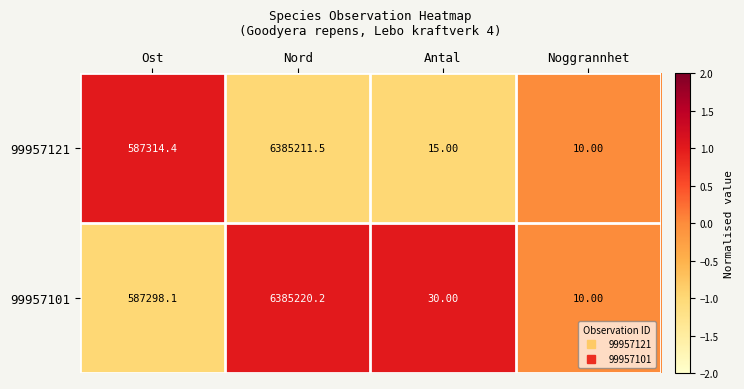

At which label does 99957101 first exceed 587298?

Ost